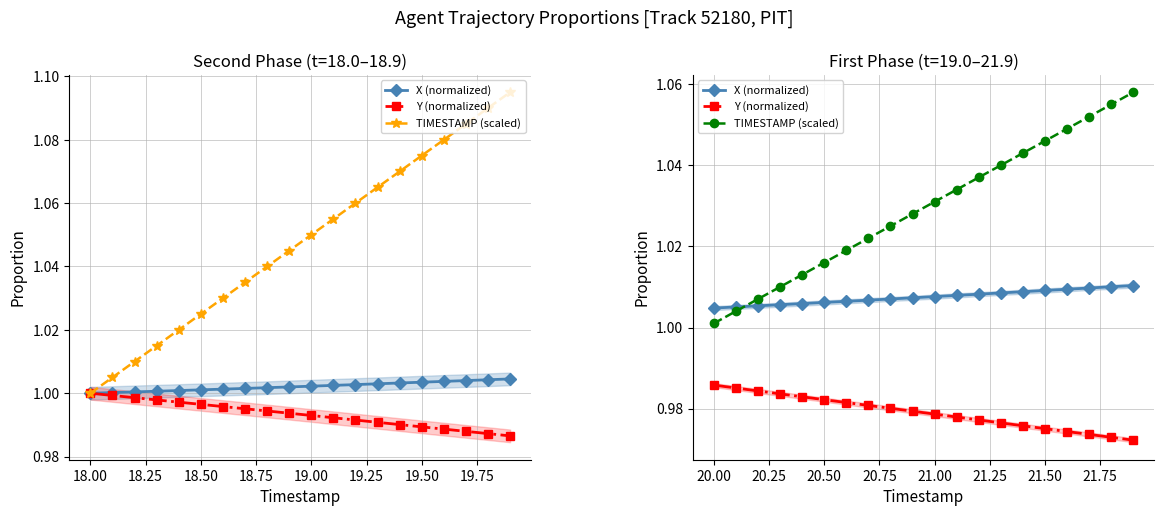

Which series has the largest range (max minus min)?

TIMESTAMP (scaled)